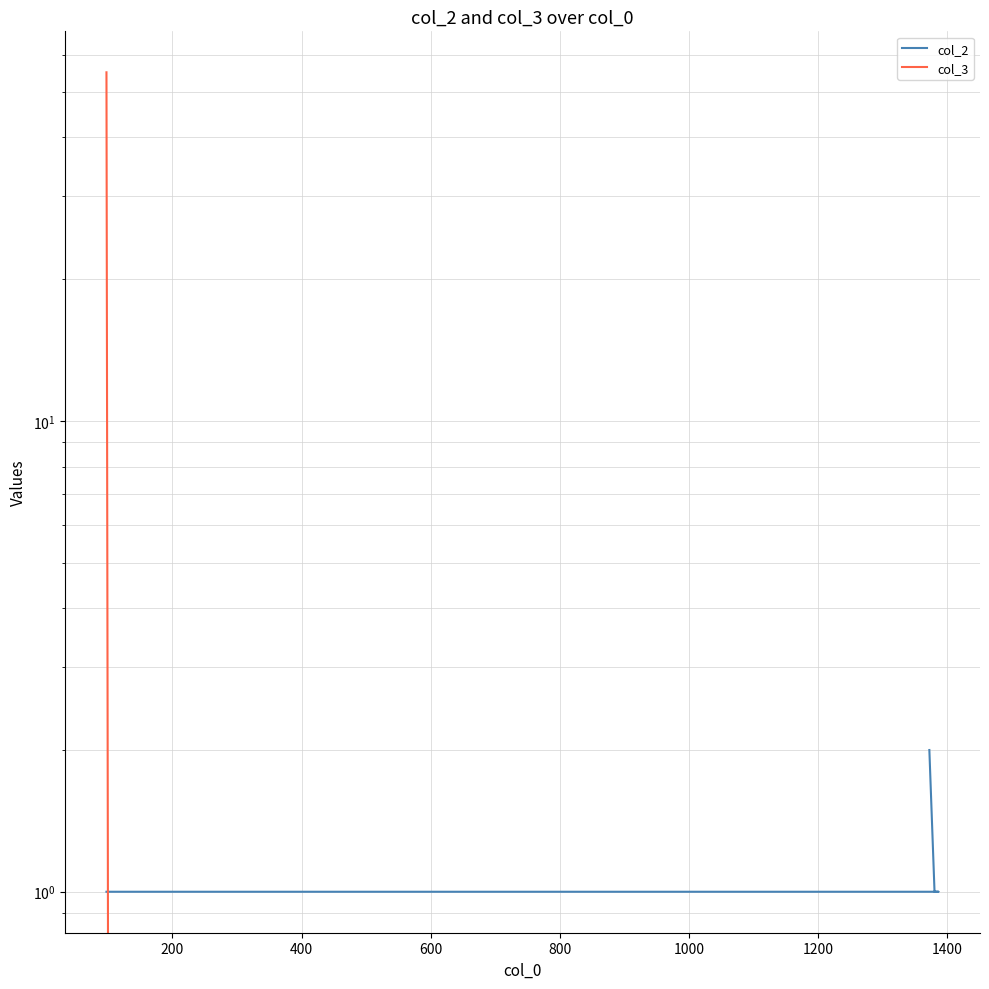

How many intersections are there between col_2 and col_3?

1